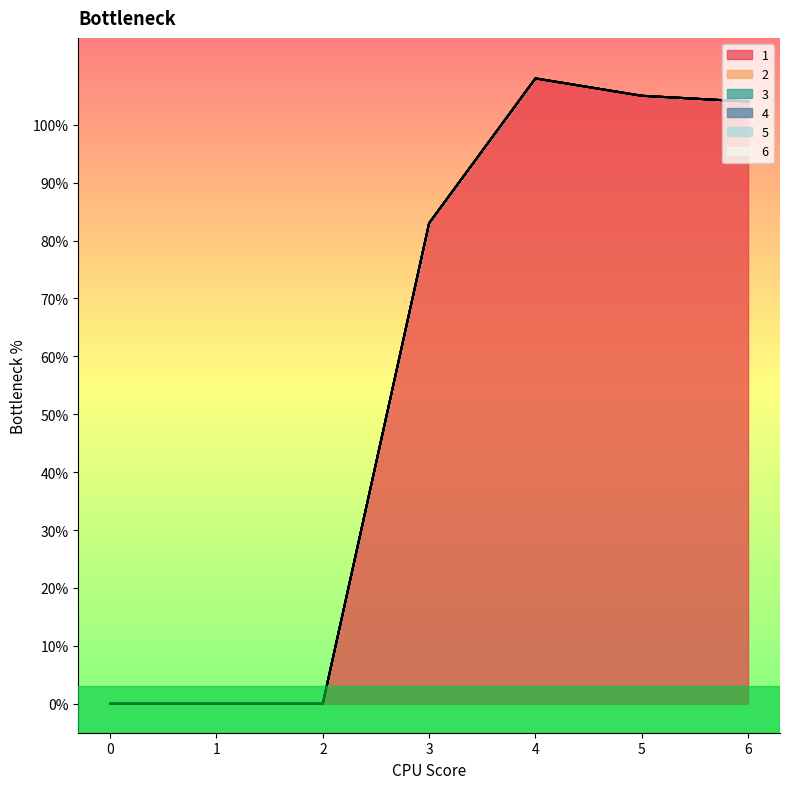

Between 2 and 3, which is larger?

3